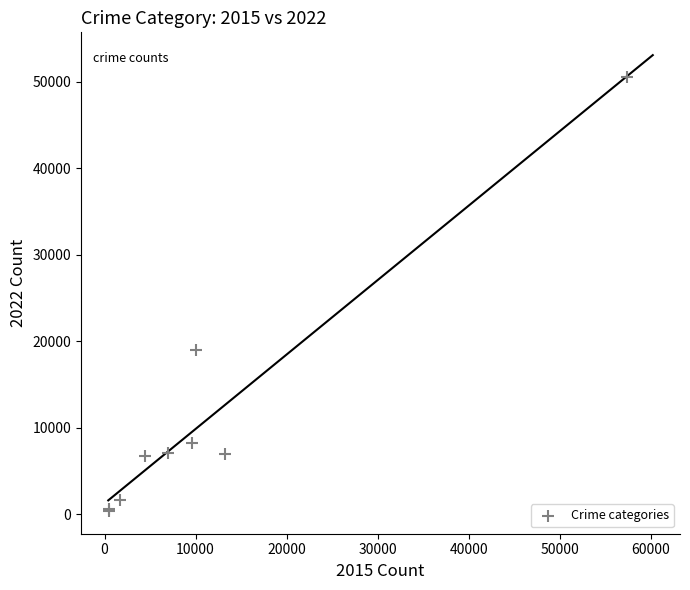

What Y value in the scatter plot is closest to 25453?

19001